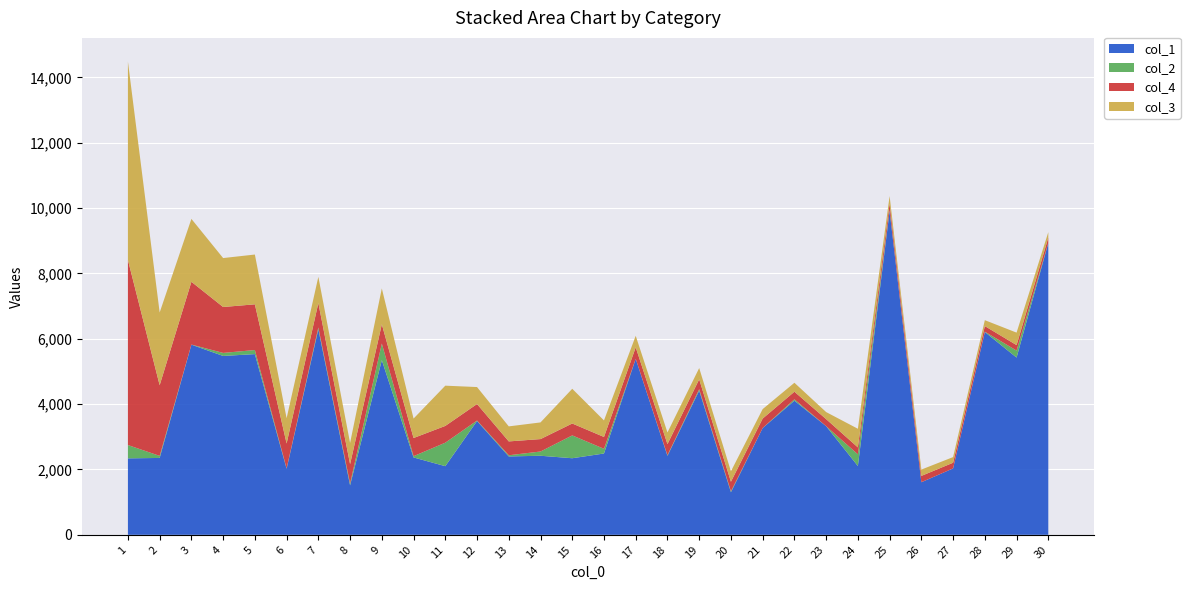

Reading right to left, list all the values displayed in this chart.

col_1: 30=8932	29=5425	28=6208	27=2033	26=1609	25=9907	24=2106	23=3325	22=4106	21=3268	20=1304	19=4414	18=2417	17=5387	16=2489	15=2344	14=2420	13=2399	12=3483	11=2101	10=2368	9=5346	8=1516	7=6290	6=2022	5=5531	4=5475	3=5820	2=2353	1=2340
col_3: 30=166	29=382	28=181	27=173	26=194	25=231	24=570	23=216	22=274	21=290	20=320	19=345	18=358	17=352	16=506	15=1063	14=510	13=460	12=520	11=1232	10=595	9=1098	8=648	7=803	6=773	5=1524	4=1498	3=1925	2=2226	1=6073
col_4: 30=166	29=168	28=171	27=173	26=192	25=201	24=212	23=216	22=232	21=288	20=293	19=300	18=338	17=352	16=362	15=364	14=380	13=424	12=505	11=513	10=556	9=589	8=593	7=747	6=761	5=1399	4=1405	3=1922	2=2163	1=5665
col_2: 30=0	29=214	28=10	27=0	26=2	25=30	24=358	23=0	22=42	21=2	20=27	19=45	18=20	17=0	16=144	15=699	14=130	13=36	12=15	11=719	10=39	9=509	8=55	7=56	6=12	5=125	4=93	3=3	2=63	1=408